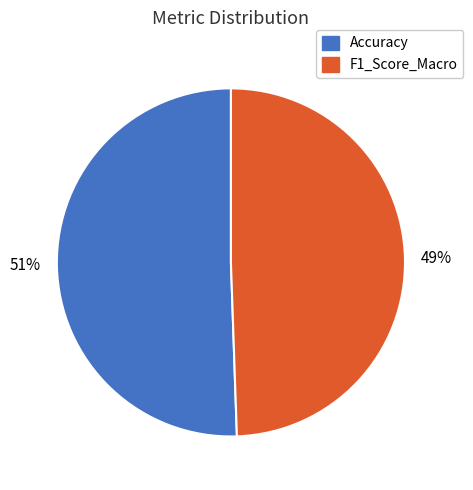

How many slices are in this pie chart?

2